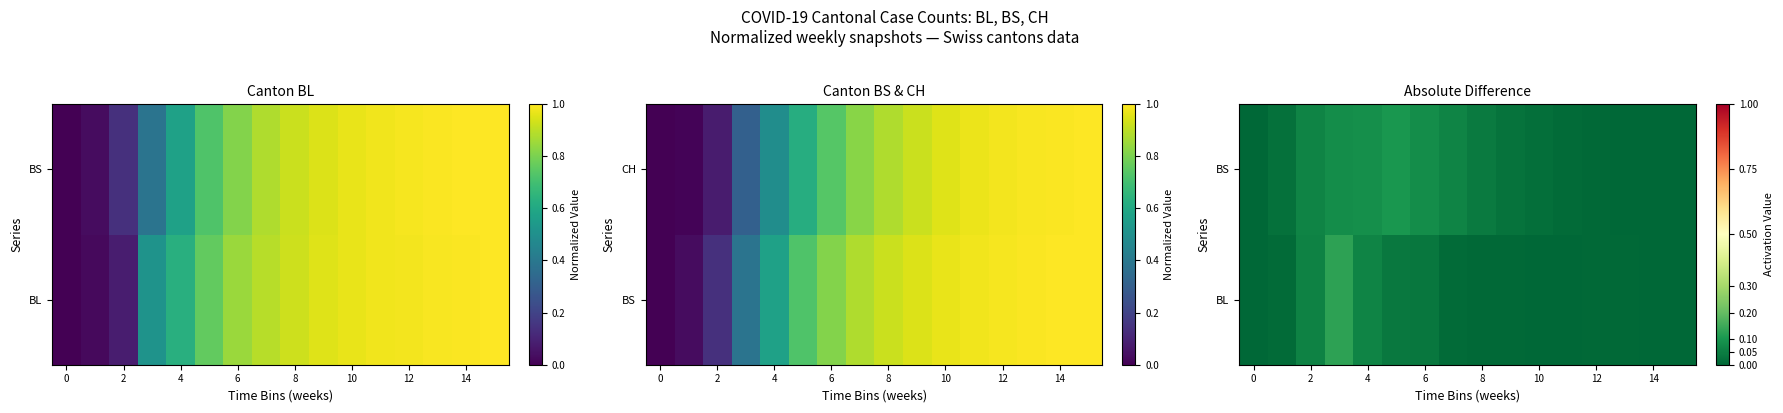

At how many categories does at least one series exceed 0?

14